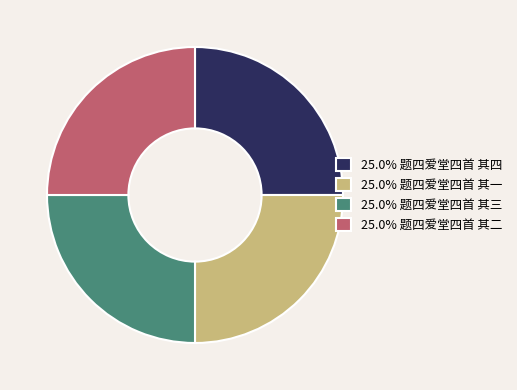

Approximately how many times larger is the value at 25.0% 题四爱堂四首 其三 compared to 25.0% 题四爱堂四首 其一?

1.0